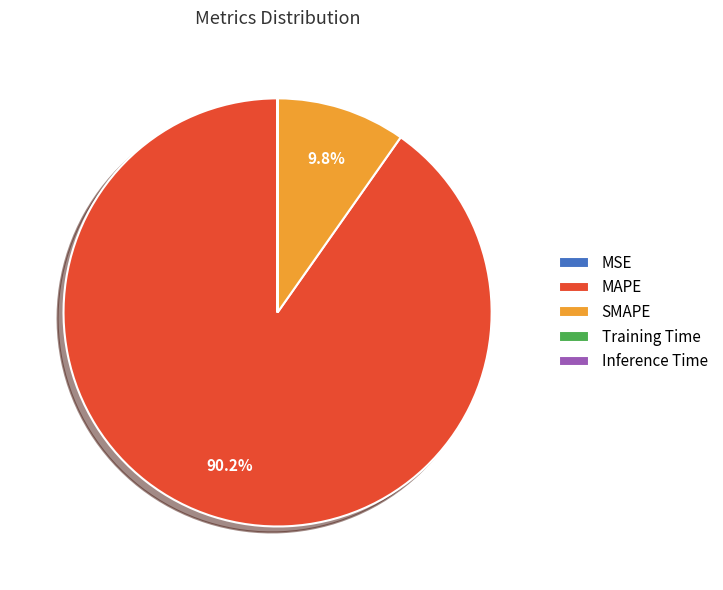

Does any single category account for the majority?

Yes